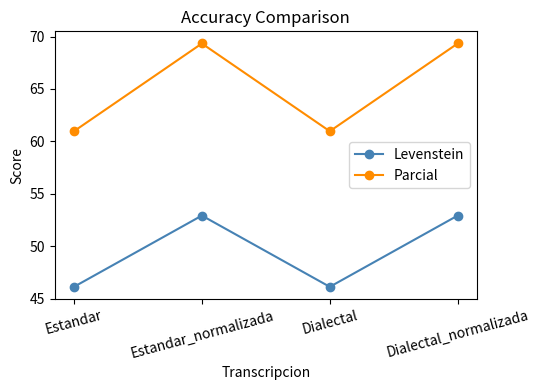

True or false: Levenstein and Parcial cross at least once.

False